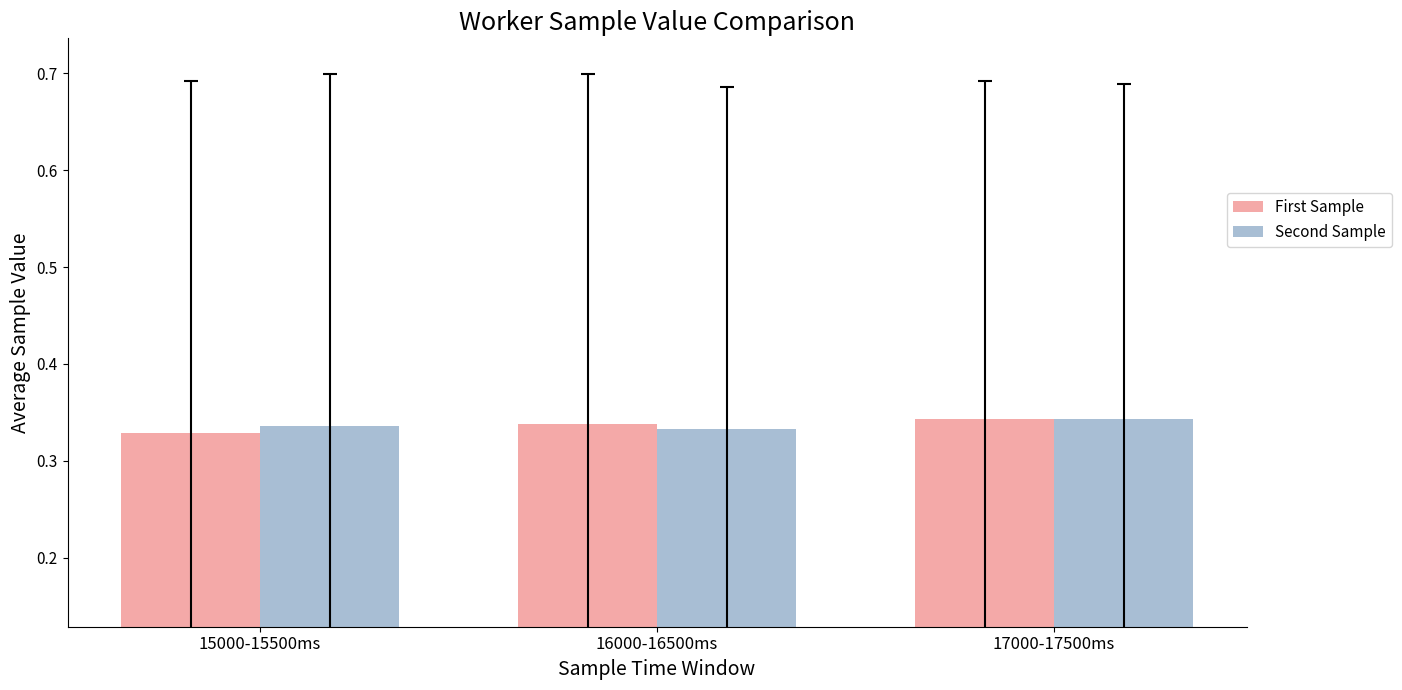

What are all the series names shown in the legend?

First Sample, Second Sample